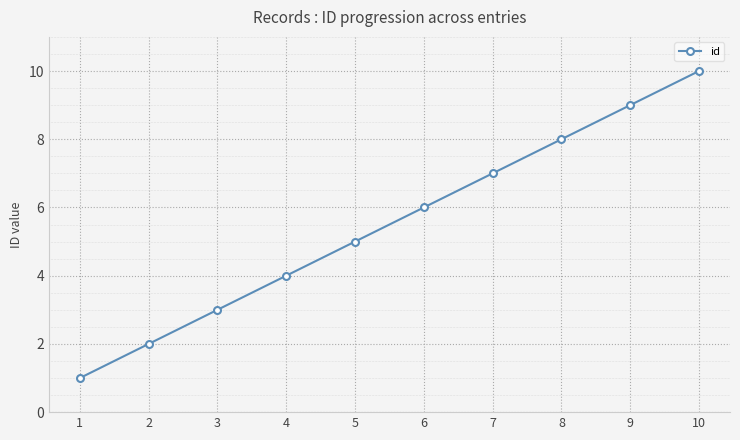

Approximately how many times larger is the value at 6 compared to 2?

3.0